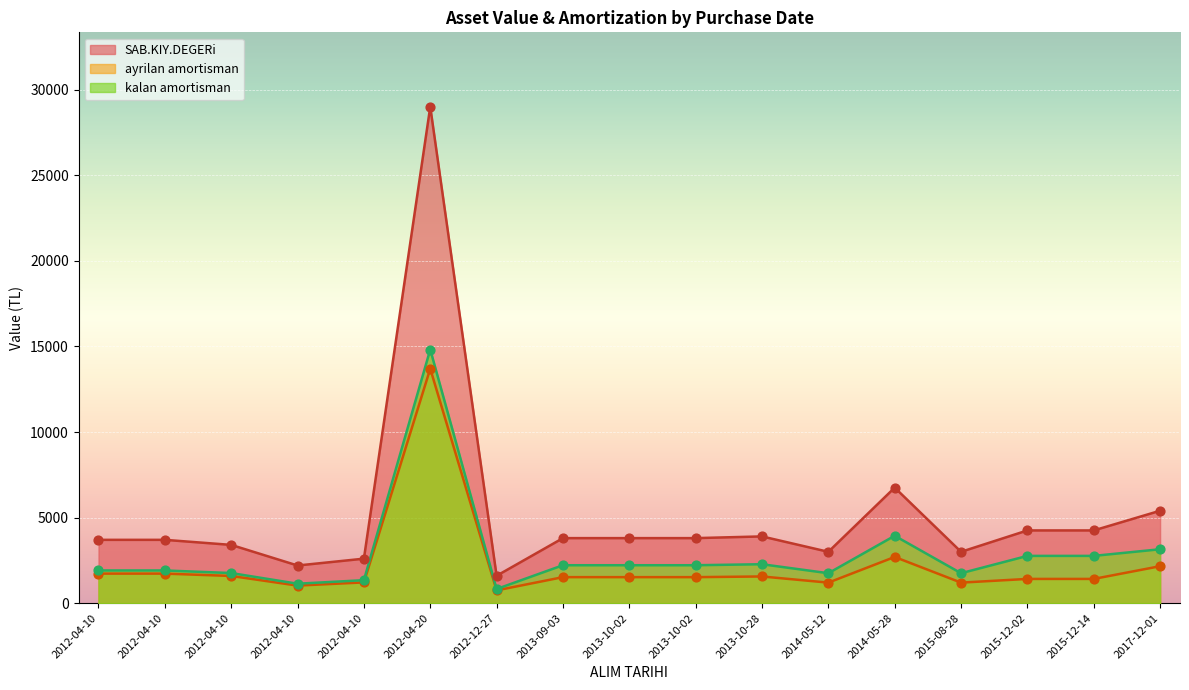

What is the total value across all series at 2014-05-12?

5950.0